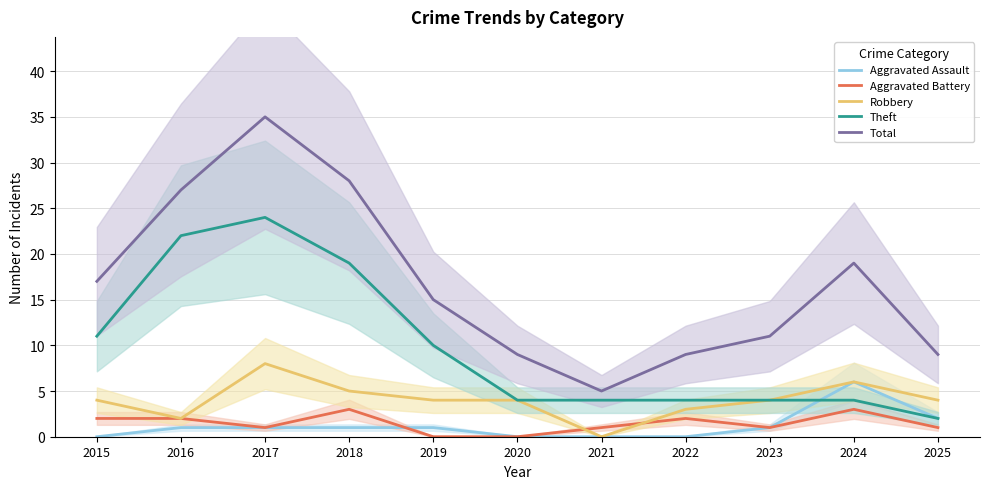

Reading left to right, what are all the values shown in this chart?

Aggravated Assault: 0	1	1	1	1	0	0	0	1	6	2
Aggravated Battery: 2	2	1	3	0	0	1	2	1	3	1
Robbery: 4	2	8	5	4	4	0	3	4	6	4
Theft: 11	22	24	19	10	4	4	4	4	4	2
Total: 17	27	35	28	15	9	5	9	11	19	9